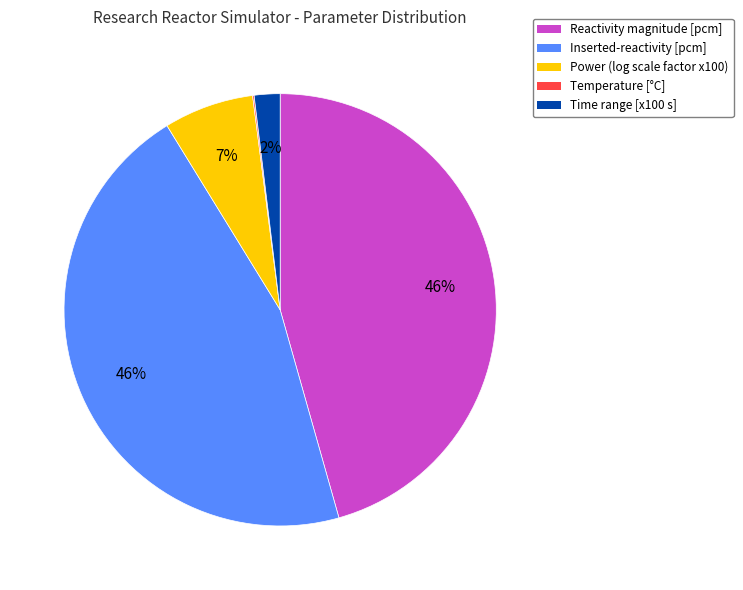

Do Power (log scale factor x100) and Reactivity magnitude [pcm] together represent more than half of the pie?

Yes